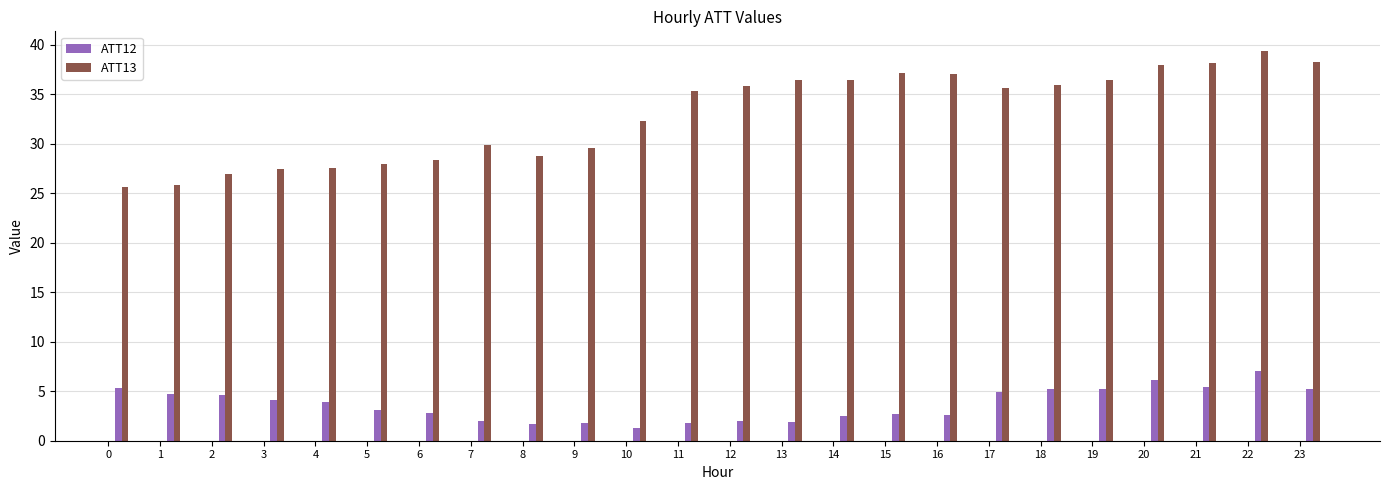

Which series has the largest total across all categories?

ATT13